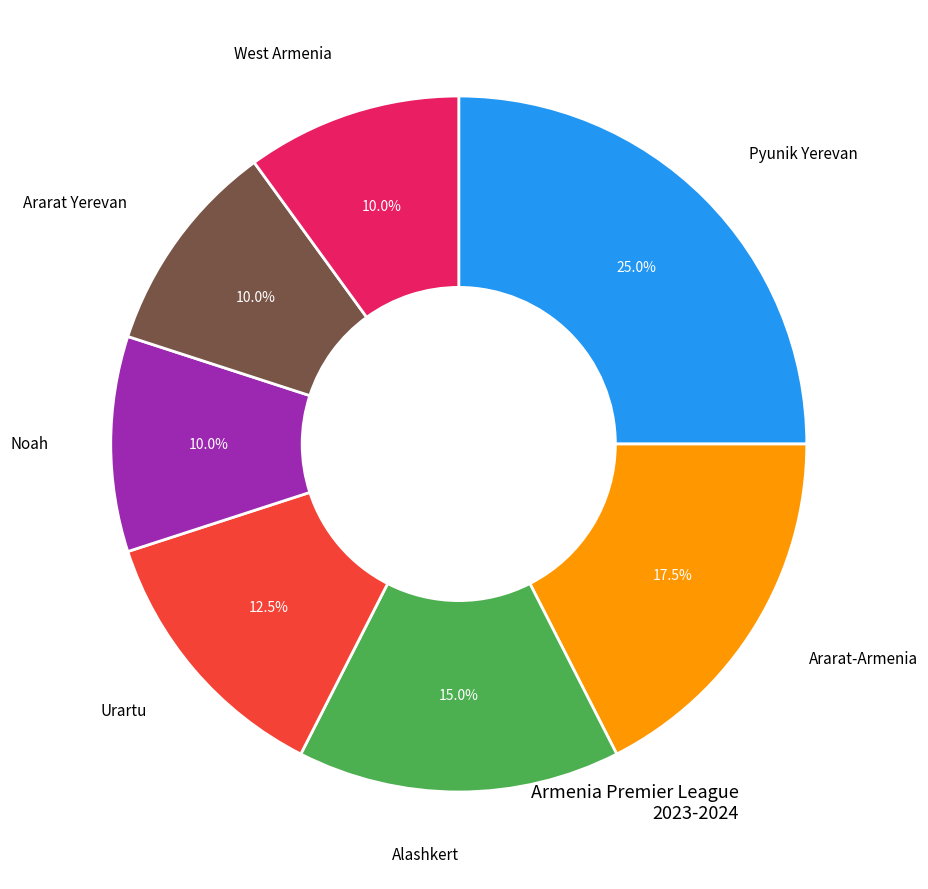

How many segments does this pie chart have?

7